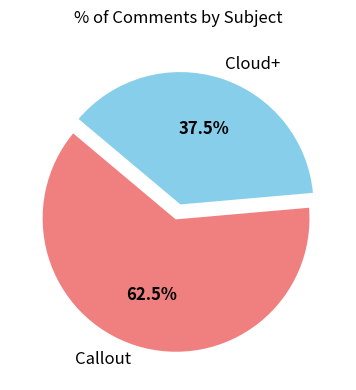

Is it true that Callout is 71% of the pie?

False